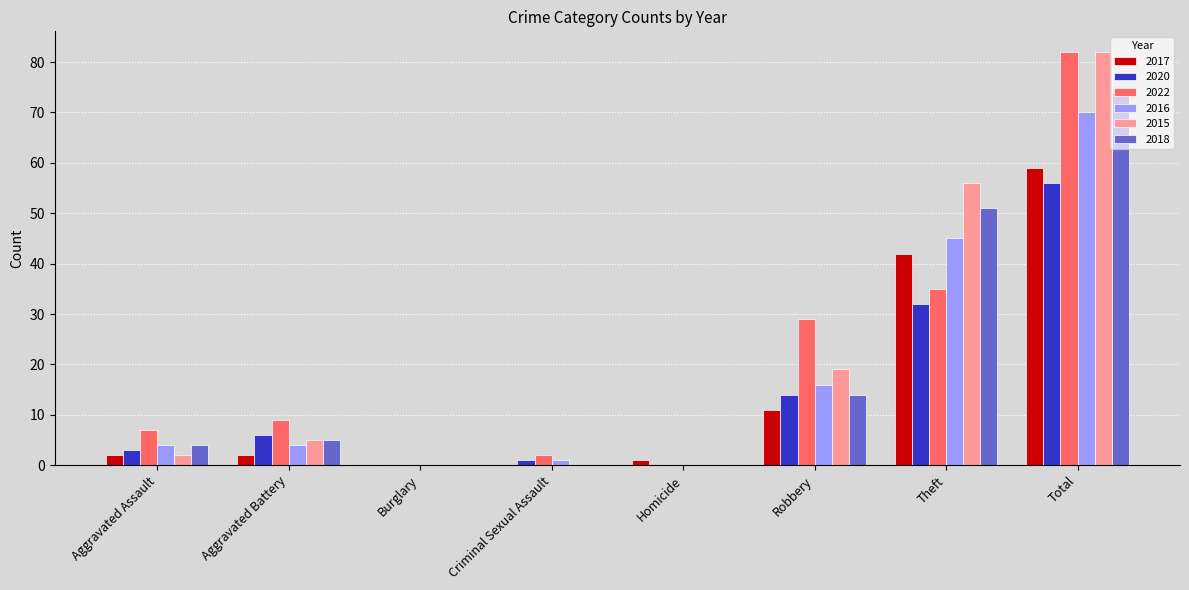

What is the sum of the 2018 values at Total and Robbery?

88